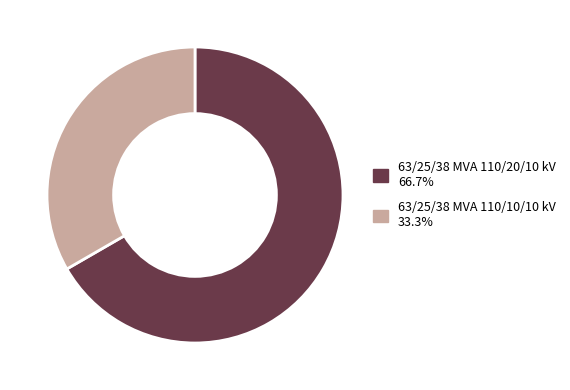

Which slice is the largest?

63/25/38 MVA 110/20/10 kV